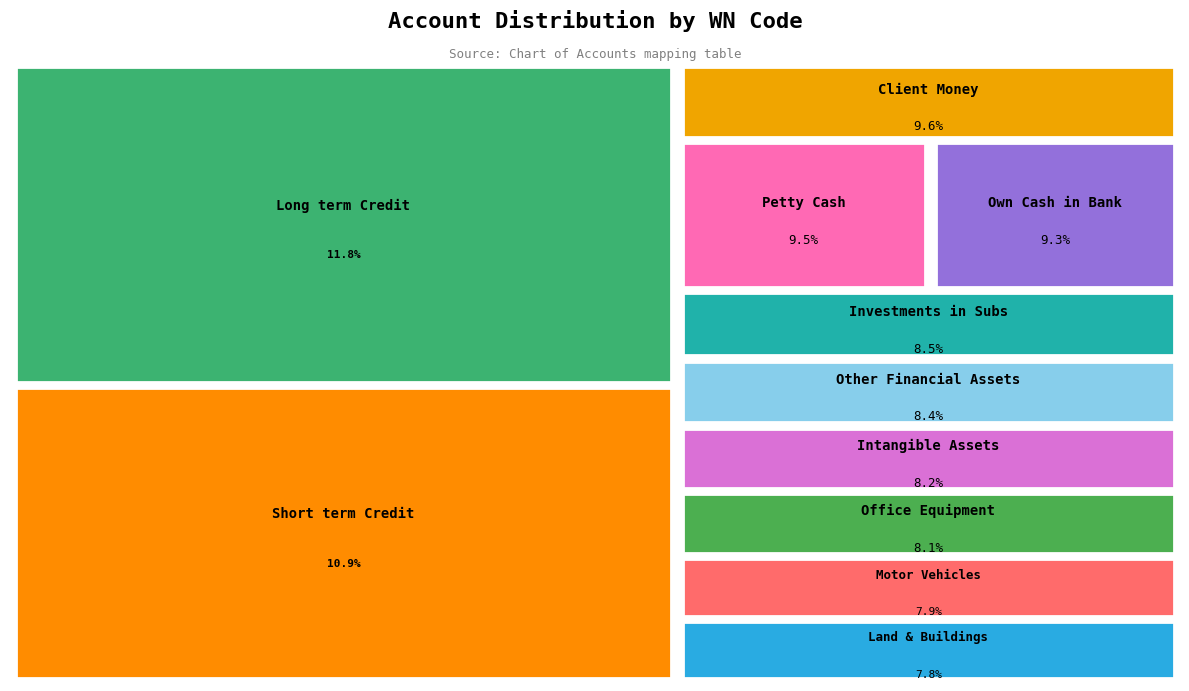

Combined, what portion of the pie is Own Cash in Bank and Land & Buildings?

17.1%